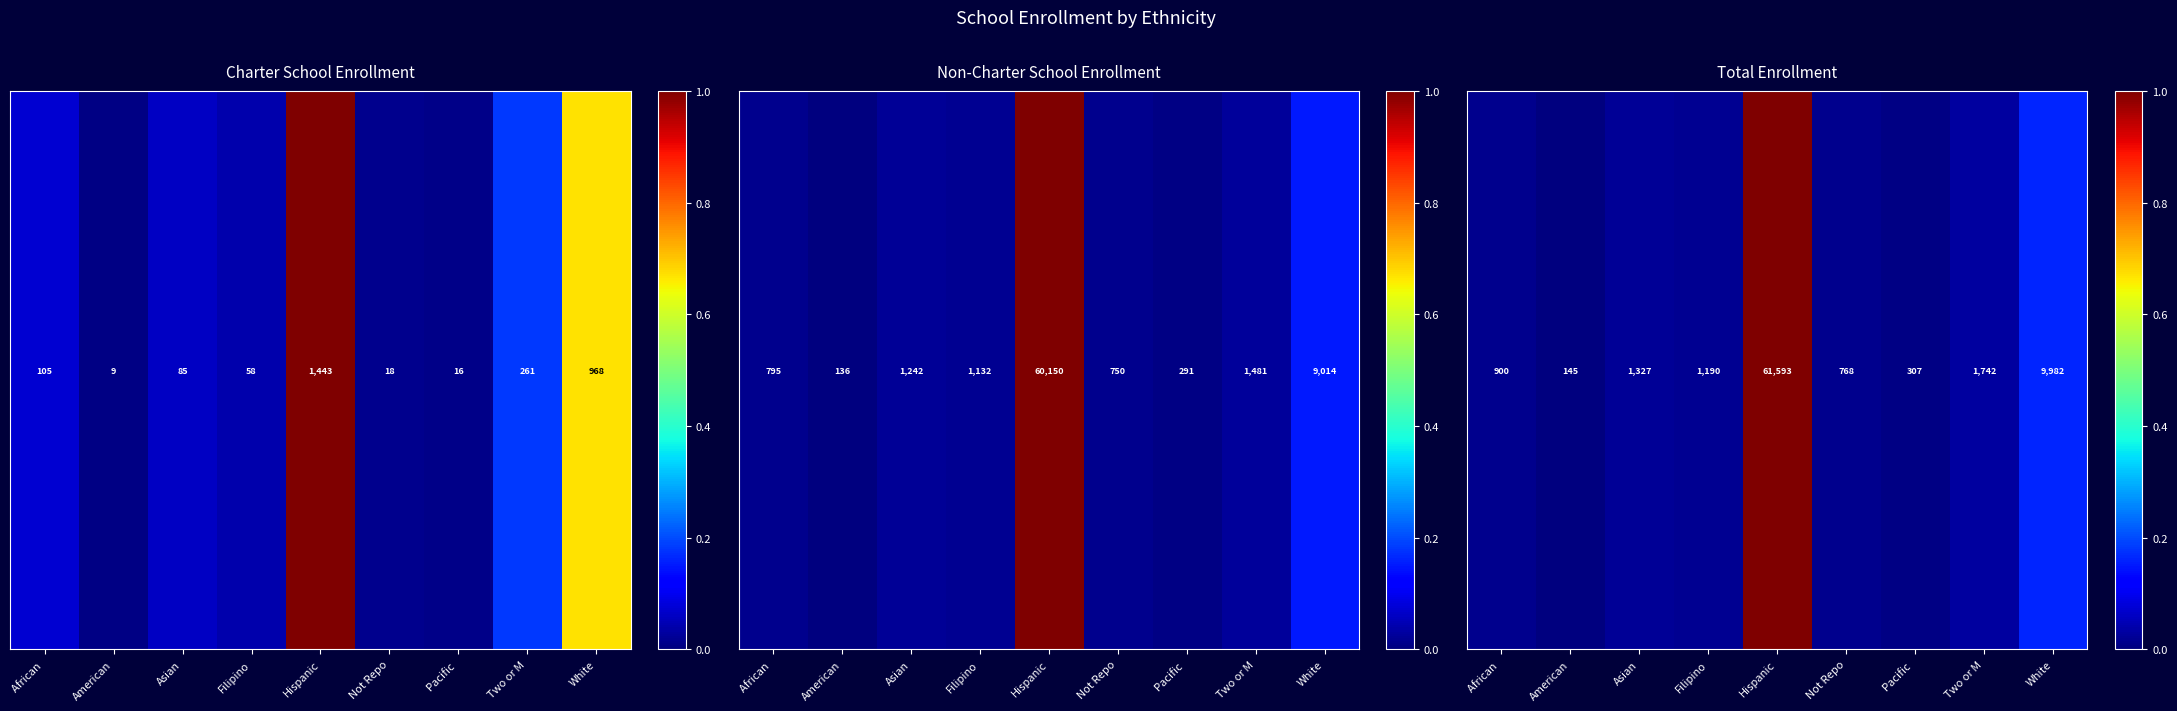

List the labels in order of value, largest first.

Hispanic, White, Two or M, Asian, Filipino, African , Not Repo, Pacific , American